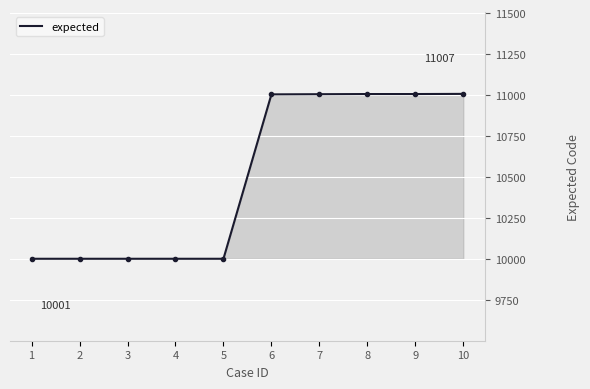

What is the minimum value shown in the chart?

10001